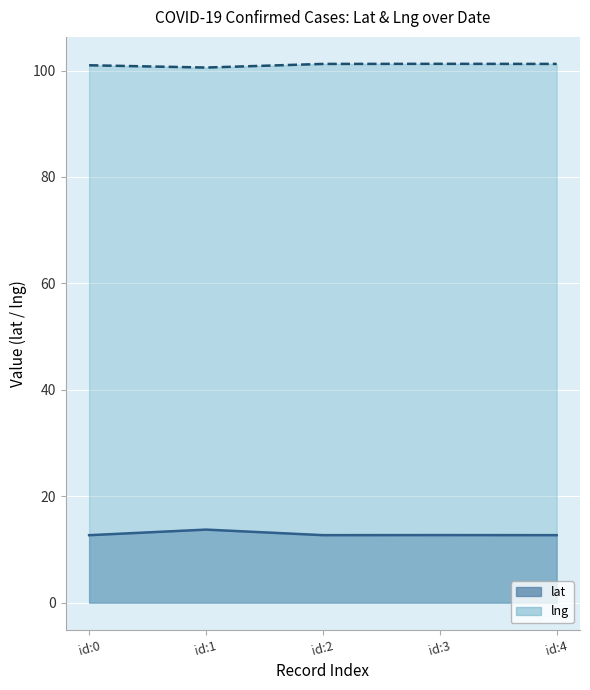

How many data points in lng are less than 101?

2